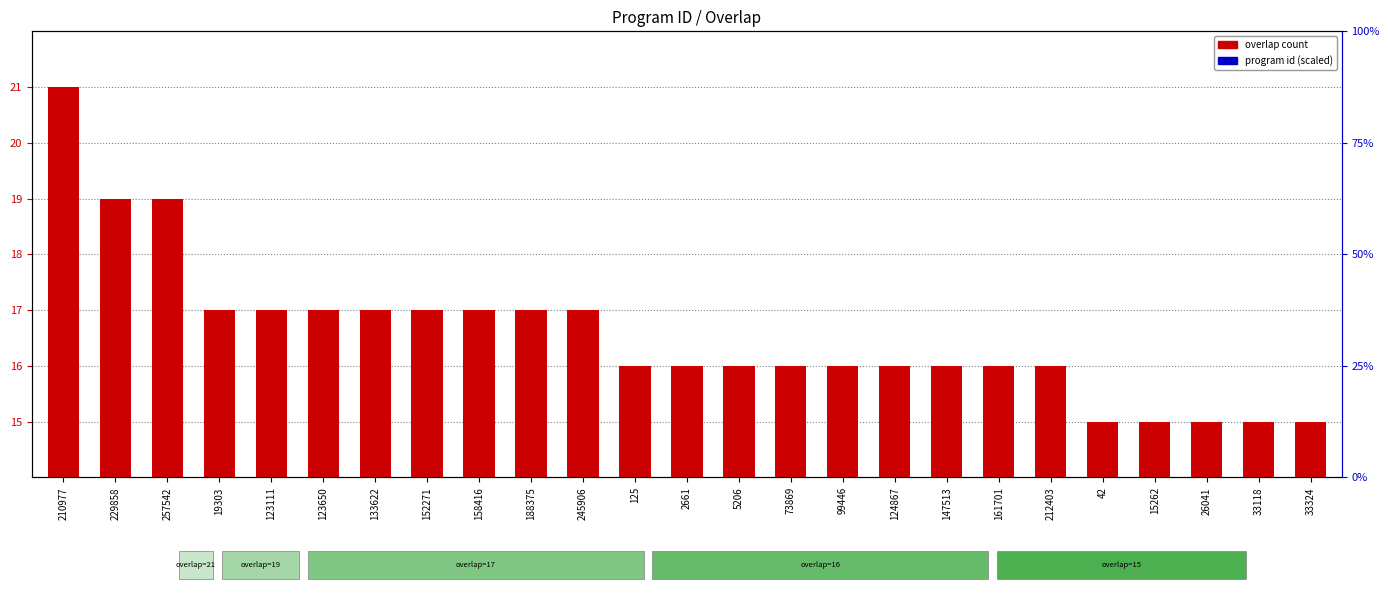

Which series contains the lowest Y value?

program id (scaled)